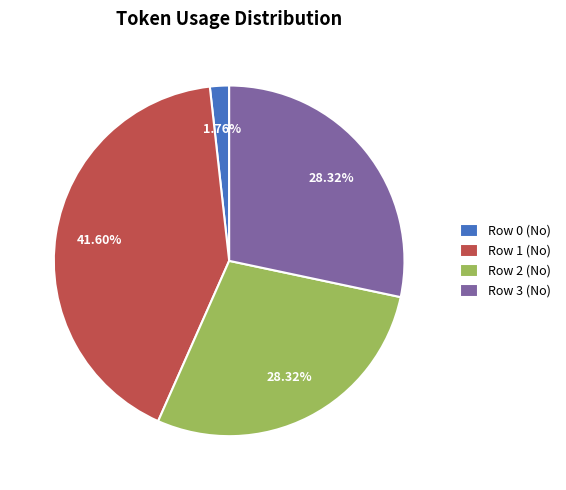

To the nearest percent, what percentage of the pie is Row 2 (No)?

28%